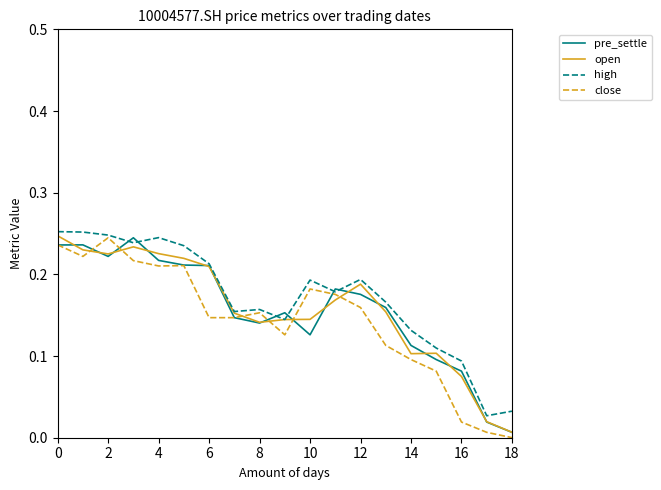

At which label is pre_settle closest to 0?

18